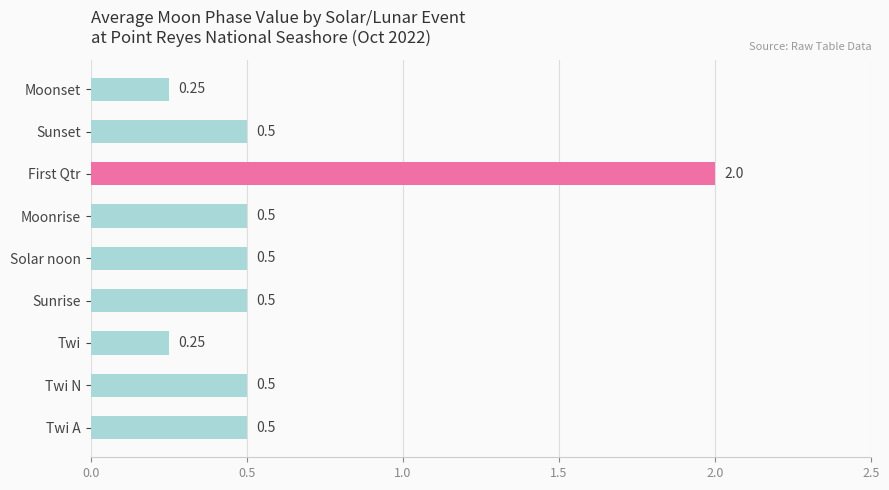

What is the maximum value shown in the chart?

2.0